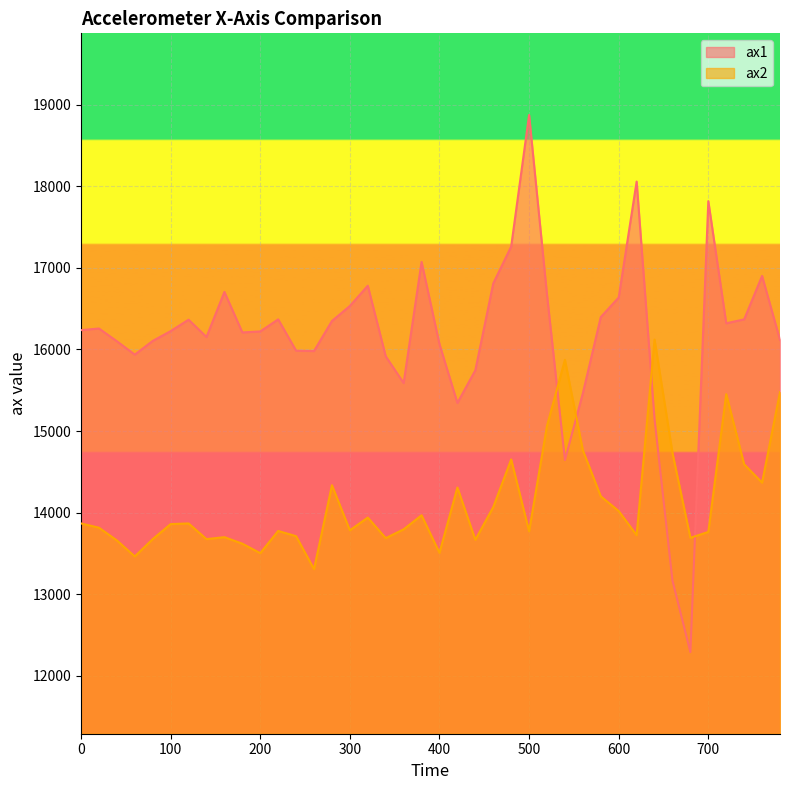

Between which two adjacent categories do ax2 and ax1 first intersect?

520 and 540